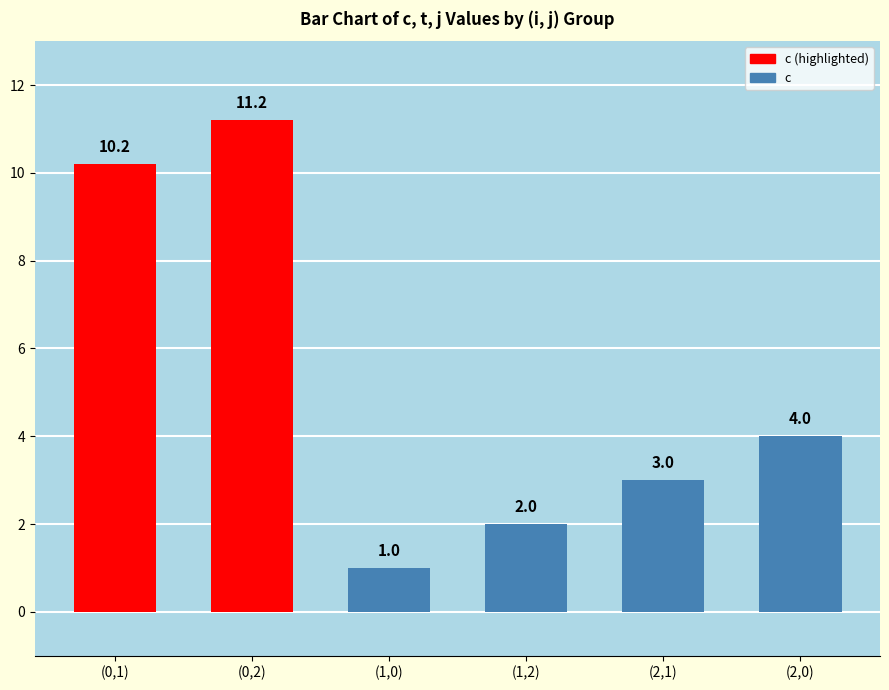

At which category does the chart reach its minimum across all series?

(1,0)